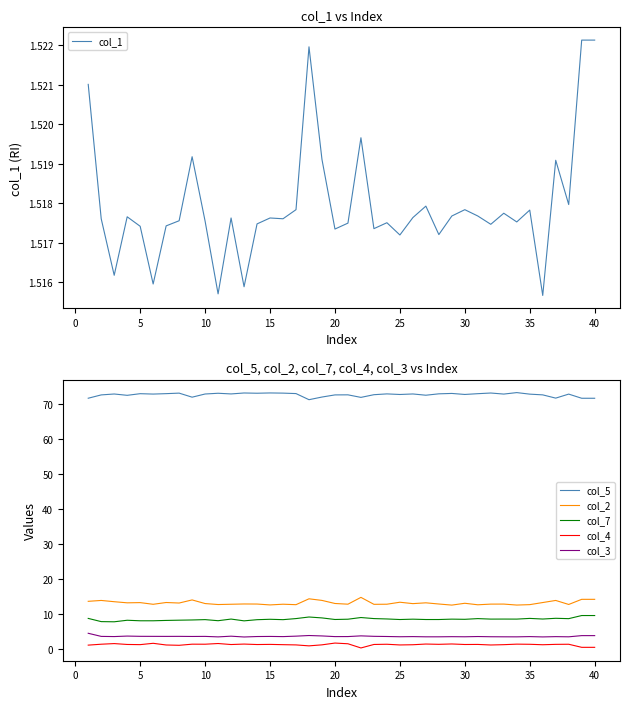

True or false: col_2 has more than 1 interior local peaks.

True